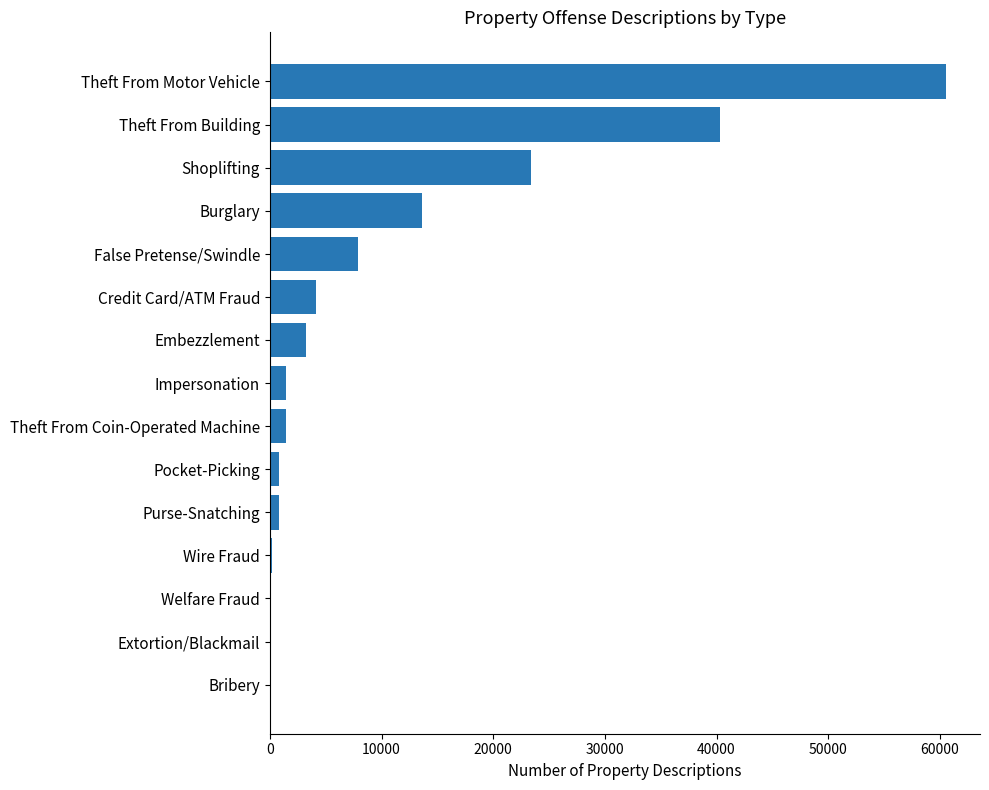

How many categories are shown in the chart?

15